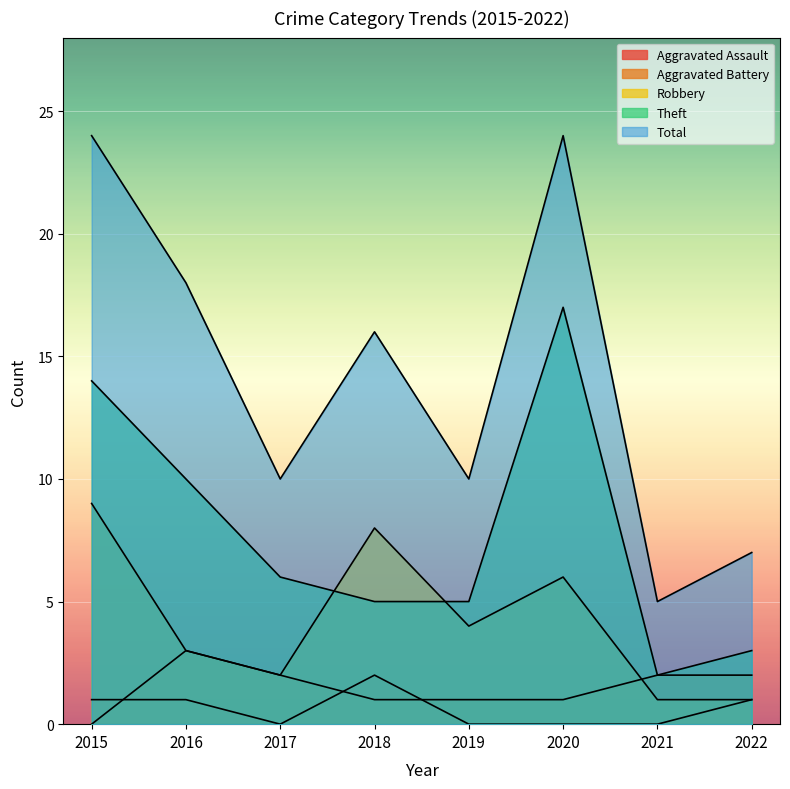

What is the total value across all series at 2020?

48